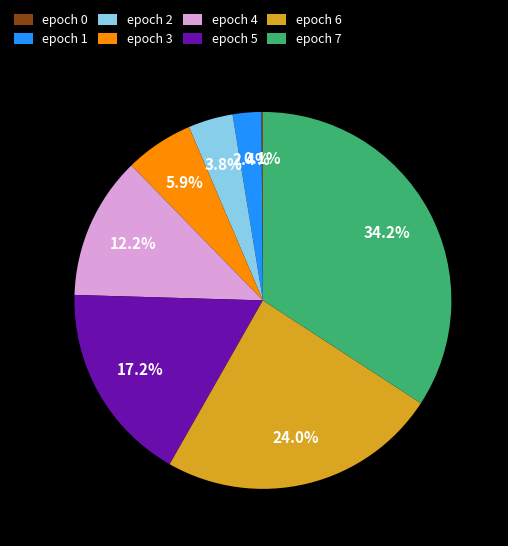

Is the sum of epoch 3 and epoch 2 greater than half?

No